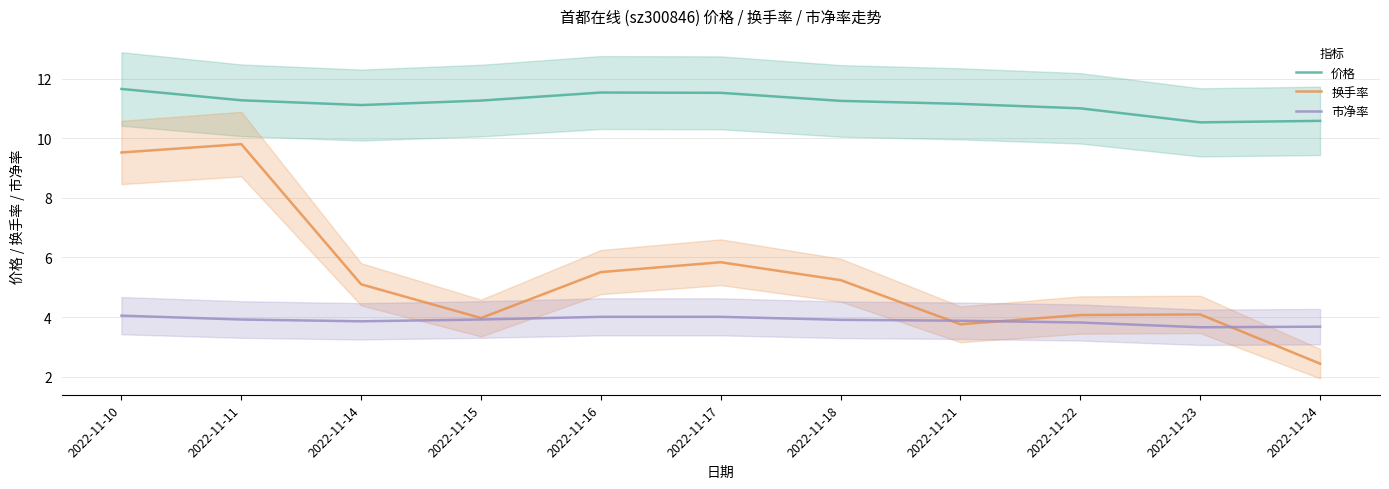

Reading right to left, list all the values displayed in this chart.

价格: 2022-11-24=10.6	2022-11-23=10.5	2022-11-22=11.0	2022-11-21=11.2	2022-11-18=11.2	2022-11-17=11.5	2022-11-16=11.5	2022-11-15=11.3	2022-11-14=11.1	2022-11-11=11.3	2022-11-10=11.7
换手率: 2022-11-24=2.4	2022-11-23=4.1	2022-11-22=4.1	2022-11-21=3.8	2022-11-18=5.2	2022-11-17=5.8	2022-11-16=5.5	2022-11-15=4.0	2022-11-14=5.1	2022-11-11=9.8	2022-11-10=9.5
市净率: 2022-11-24=3.7	2022-11-23=3.7	2022-11-22=3.8	2022-11-21=3.9	2022-11-18=3.9	2022-11-17=4.0	2022-11-16=4.0	2022-11-15=3.9	2022-11-14=3.9	2022-11-11=3.9	2022-11-10=4.0